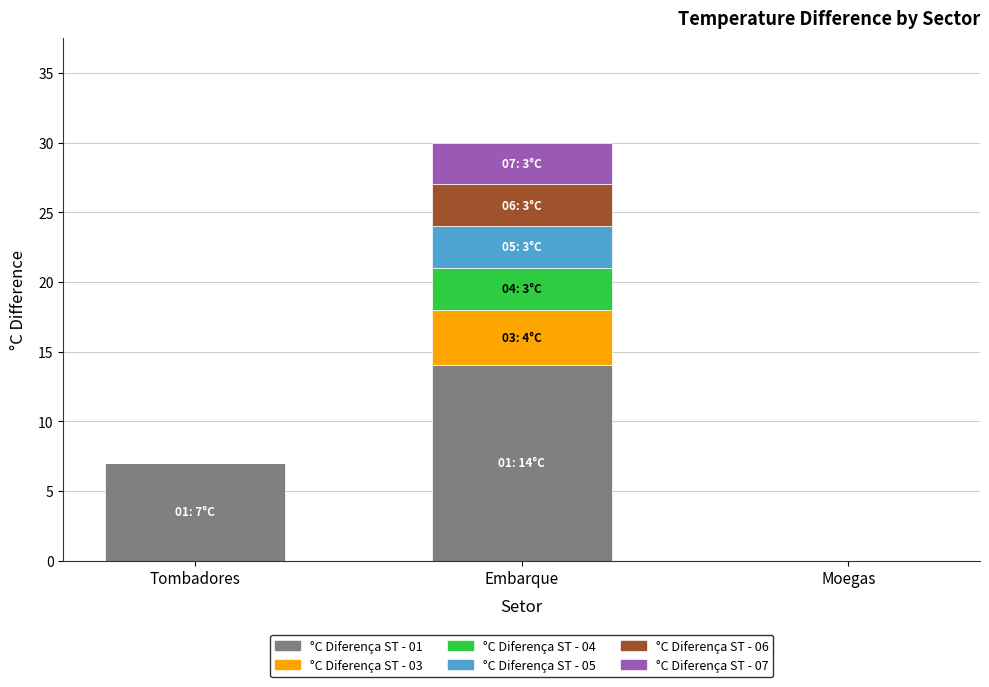

The value of °C Diferença ST - 01 at Moegas is -5. True or false?

False